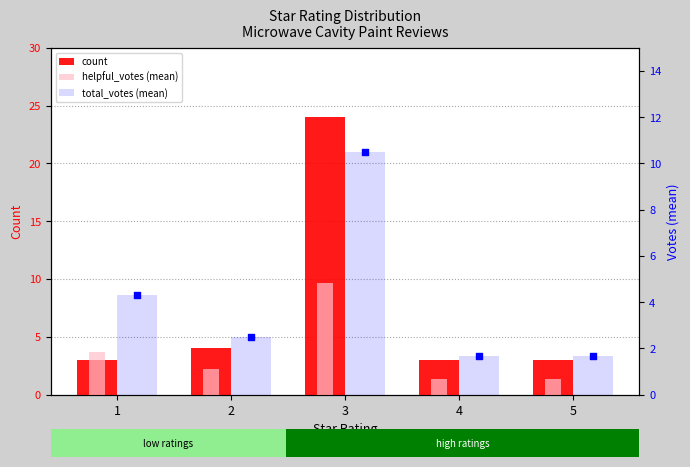

What is the total value across all series at 4?

6.0